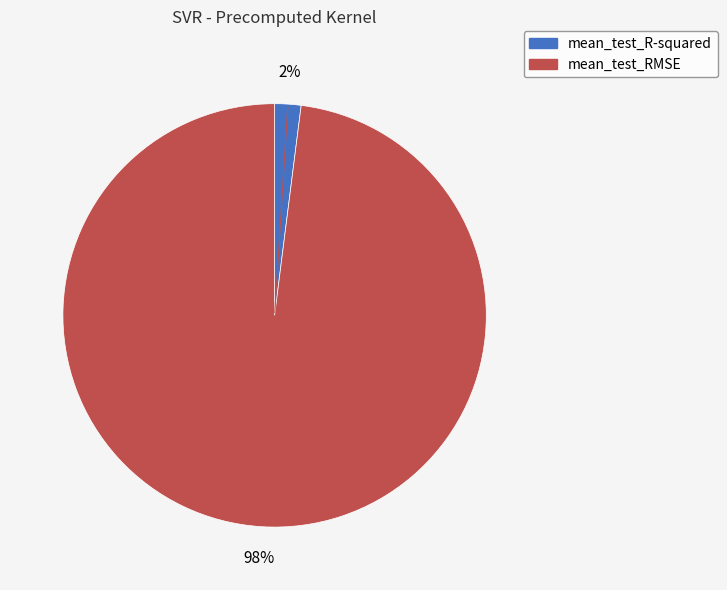

What is the largest slice in the pie chart?

mean_test_RMSE